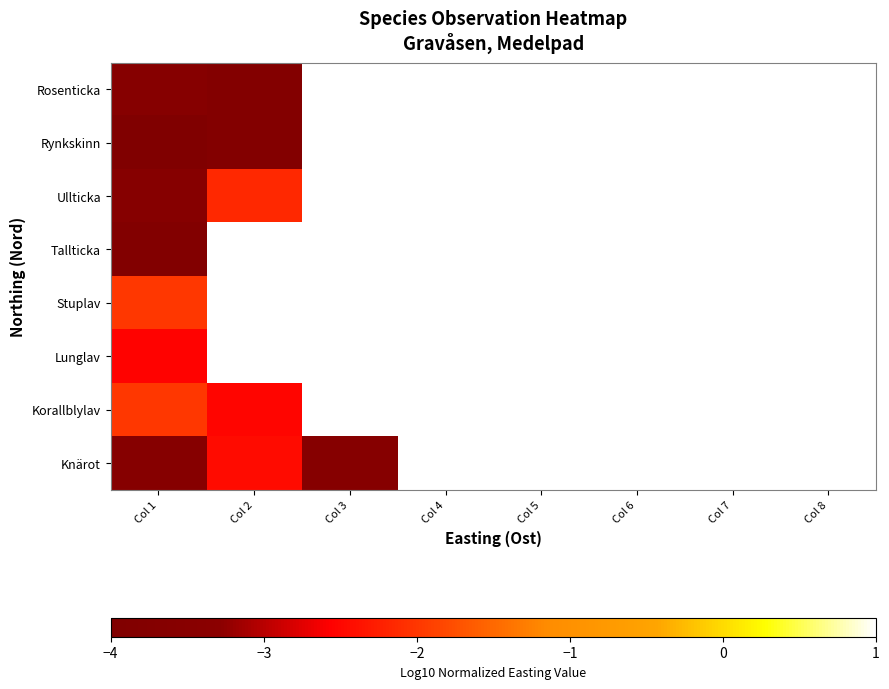

What is the lowest value of the Korallblylav series?

-2.5